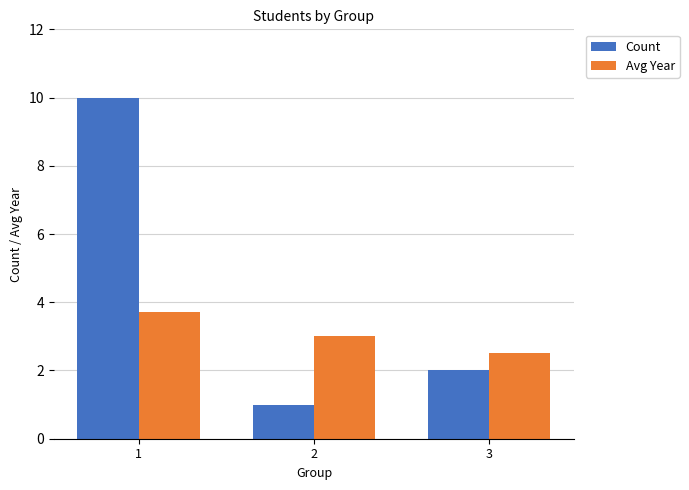

What is the value of the Avg Year bar at the 3rd from the left?

2.5